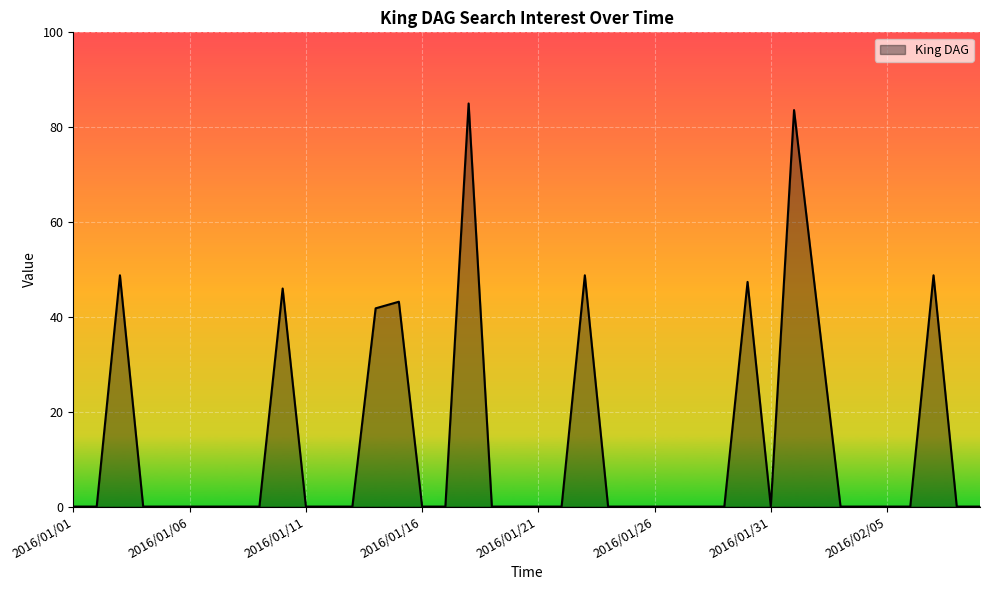

What is the maximum value shown in the chart?

85.0